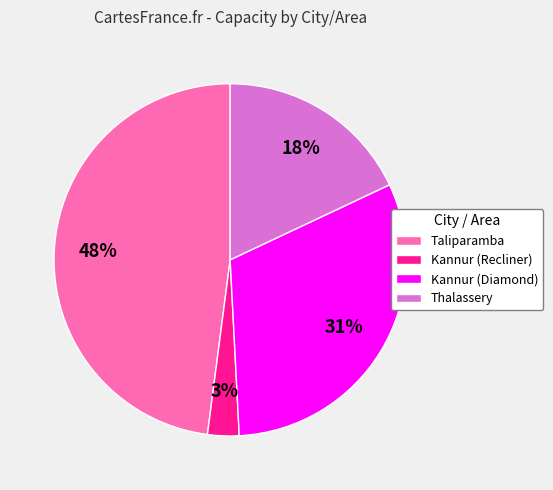

To the nearest percent, what portion does Taliparamba represent?

48%